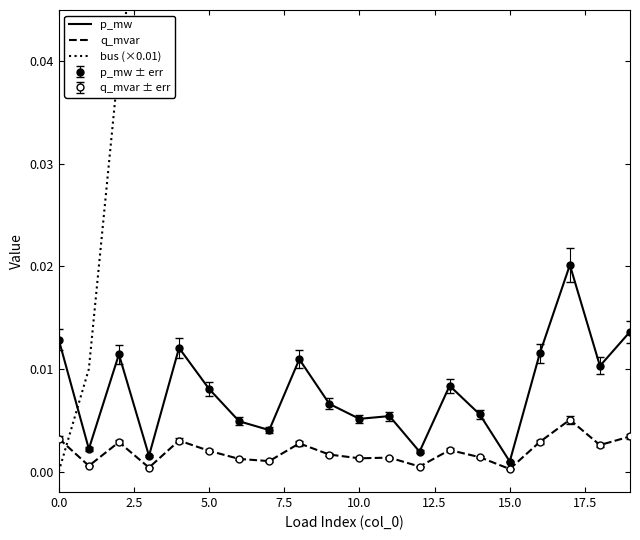

What is the label of the 6th point from the right?

14